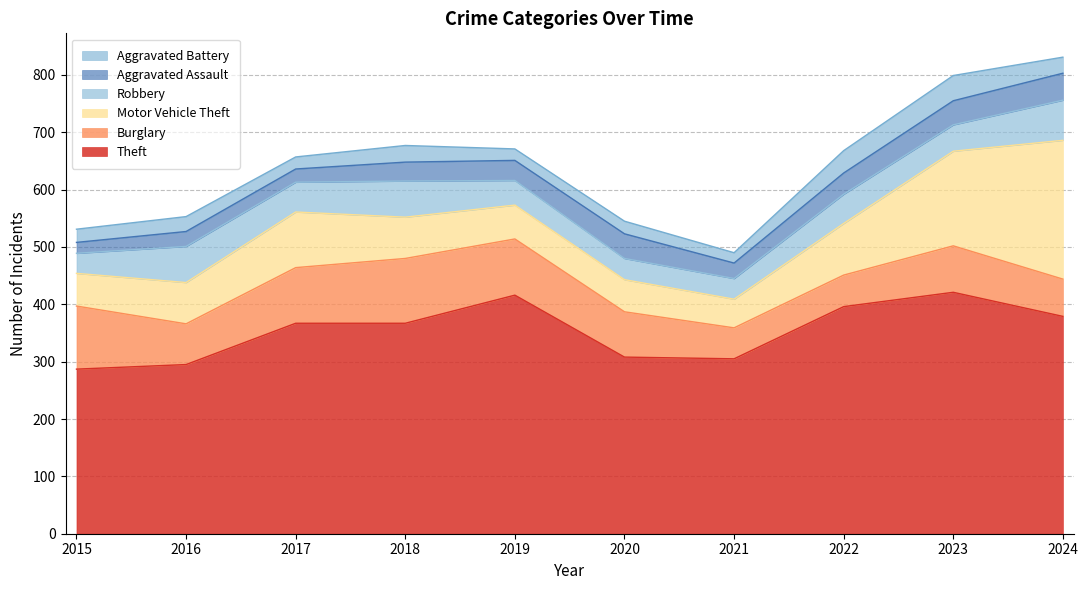

At 2015, list the series in order from smallest to largest.

Aggravated Assault, Aggravated Battery, Robbery, Motor Vehicle Theft, Burglary, Theft